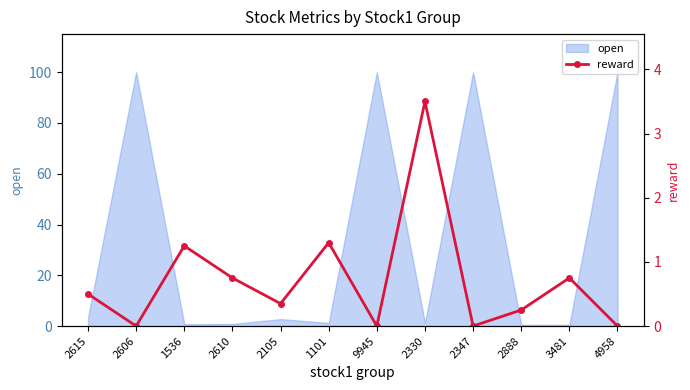

How many interior local peaks (higher than both neighbors) does the data have?

4